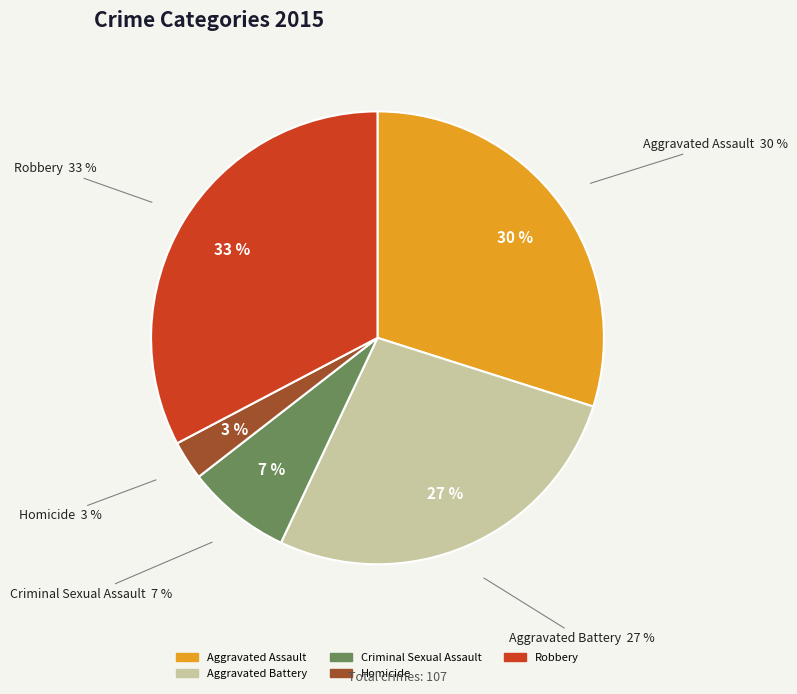

What is the ratio of the value at Criminal Sexual Assault to the value at Aggravated Assault?

0.2